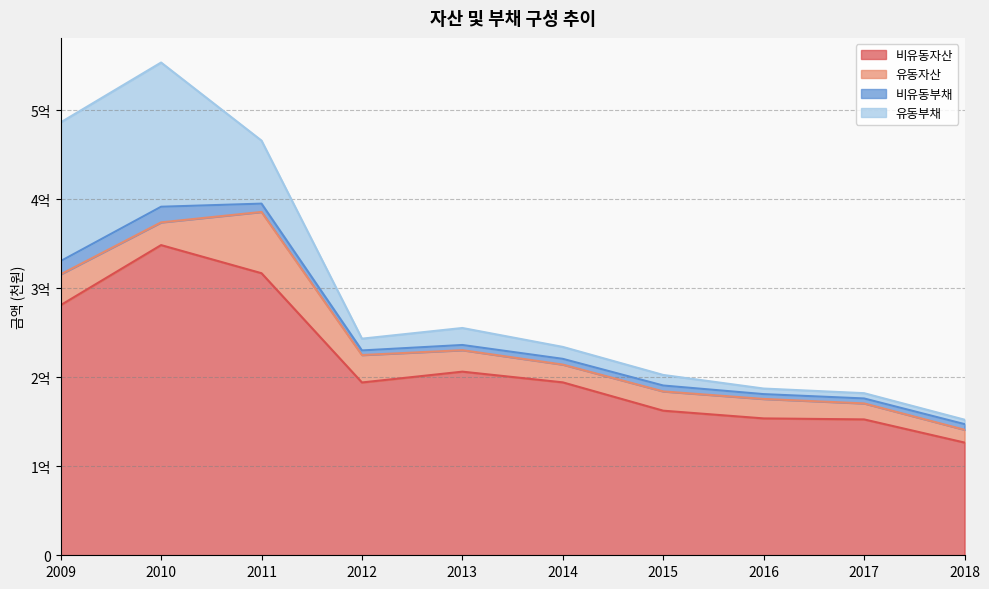

What are all the series names shown in the legend?

비유동자산, 유동자산, 비유동부채, 유동부채